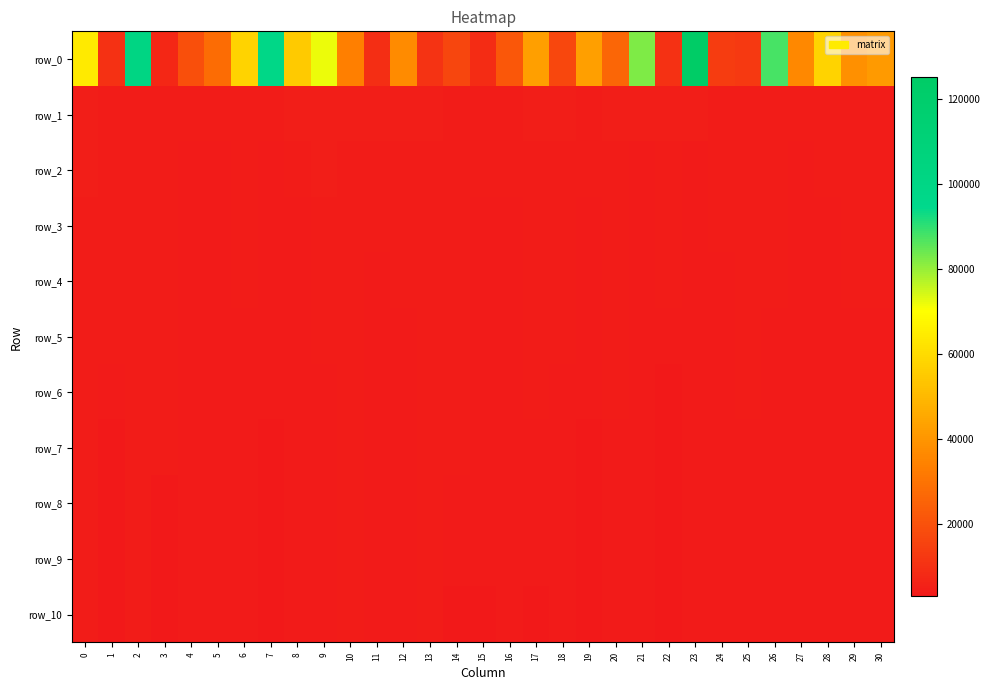

Rank the series at 0 from highest to lowest value.

row_0, row_1, row_2, row_3, row_4, row_5, row_6, row_7, row_8, row_9, row_10